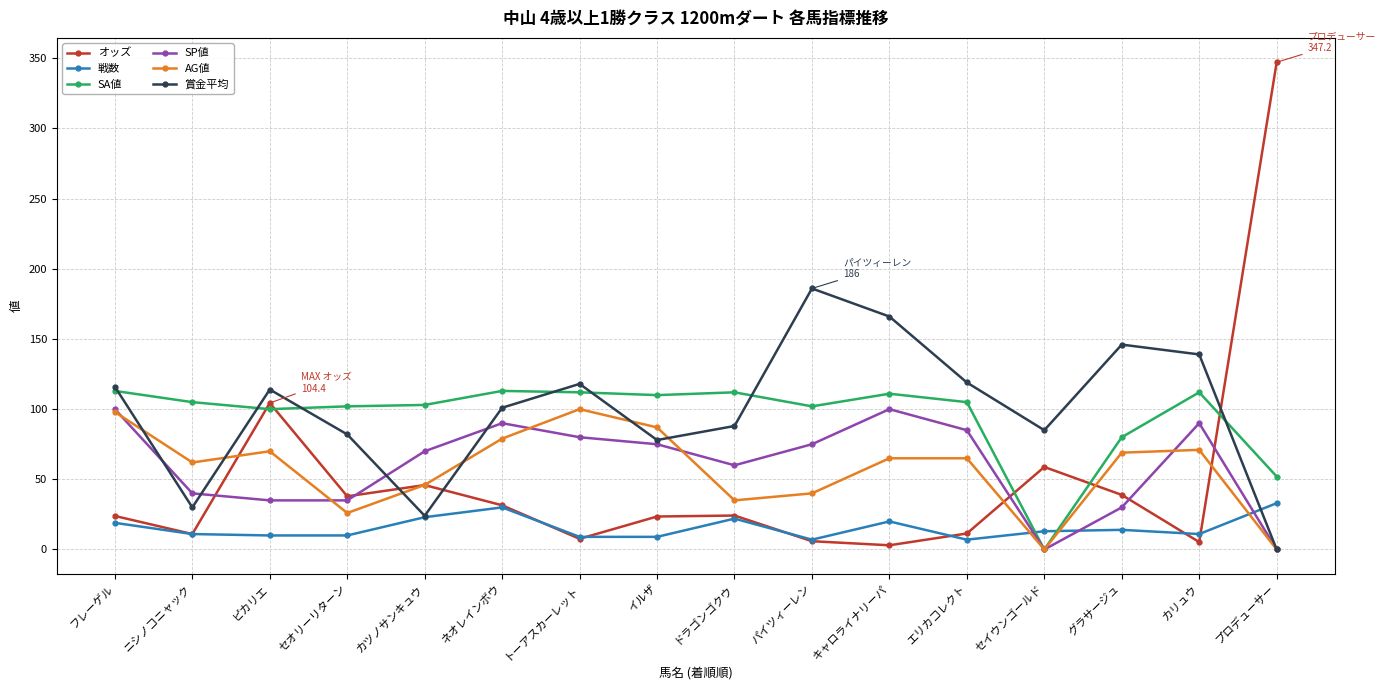

What is the label of the 14th point from the right?

ピカリエ